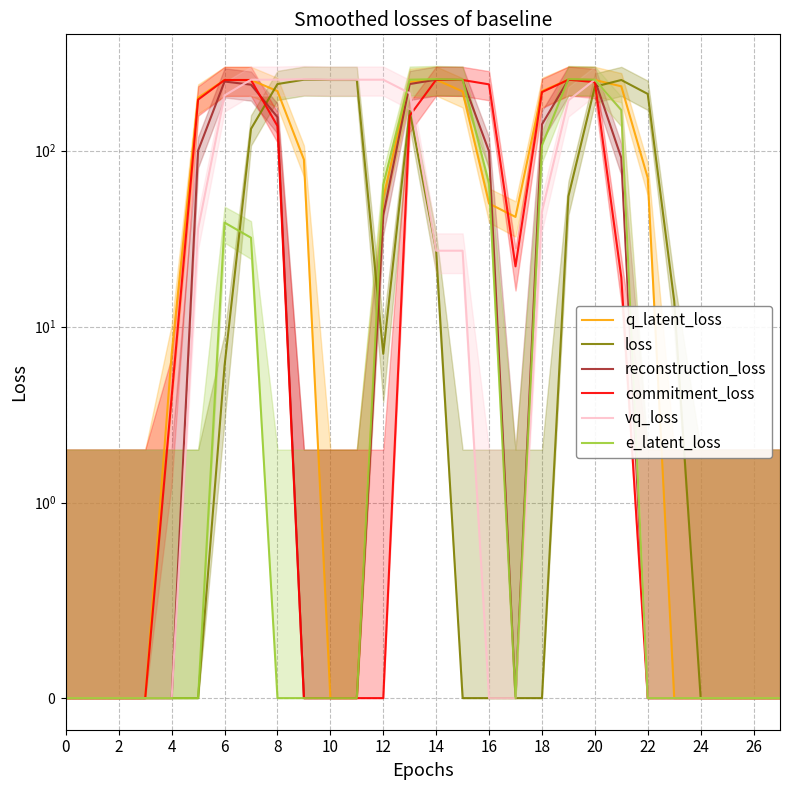

Is the value of e_latent_loss at 22 greater than the value of q_latent_loss at 25?

No